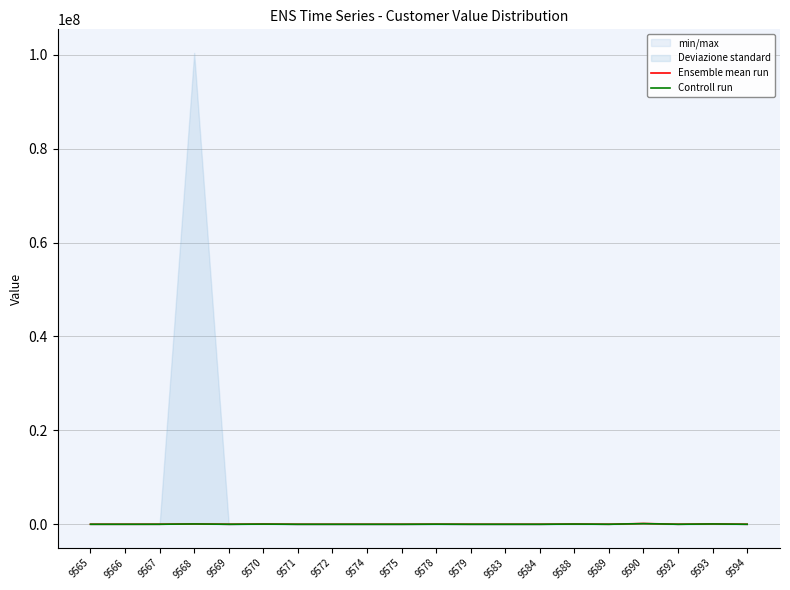

What is the value of the Controll run point at the 14th from the left?

400